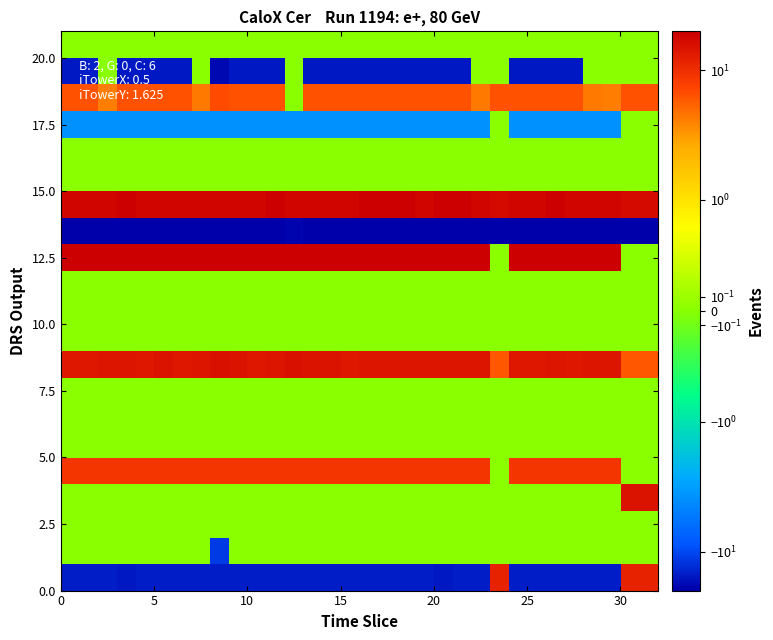

How many series are shown in this chart?

21